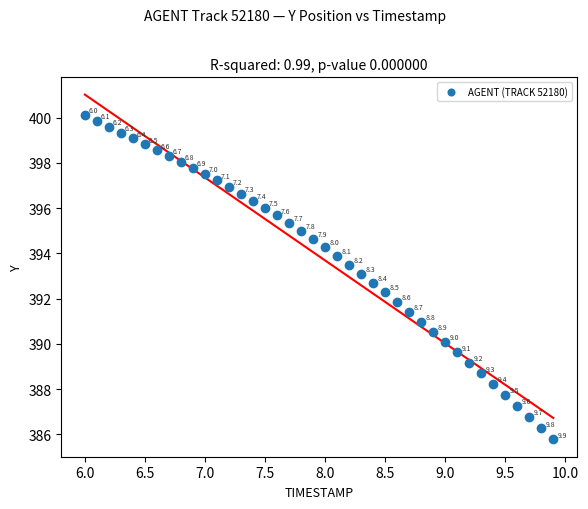

What is the range of Y values (max minus min)?

14.3